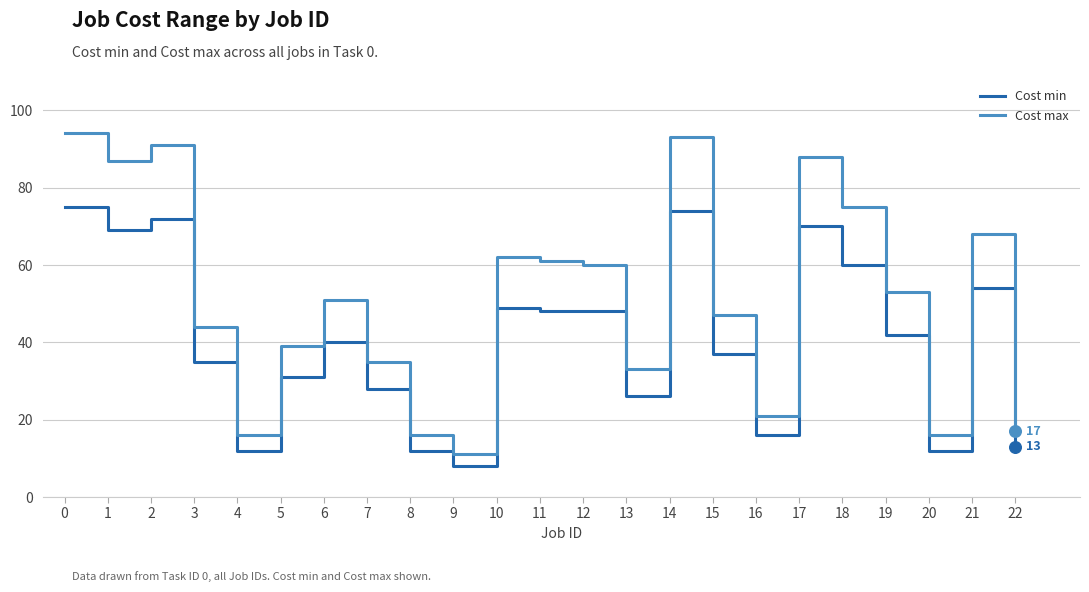

What are all the series names shown in the legend?

Cost min, Cost max